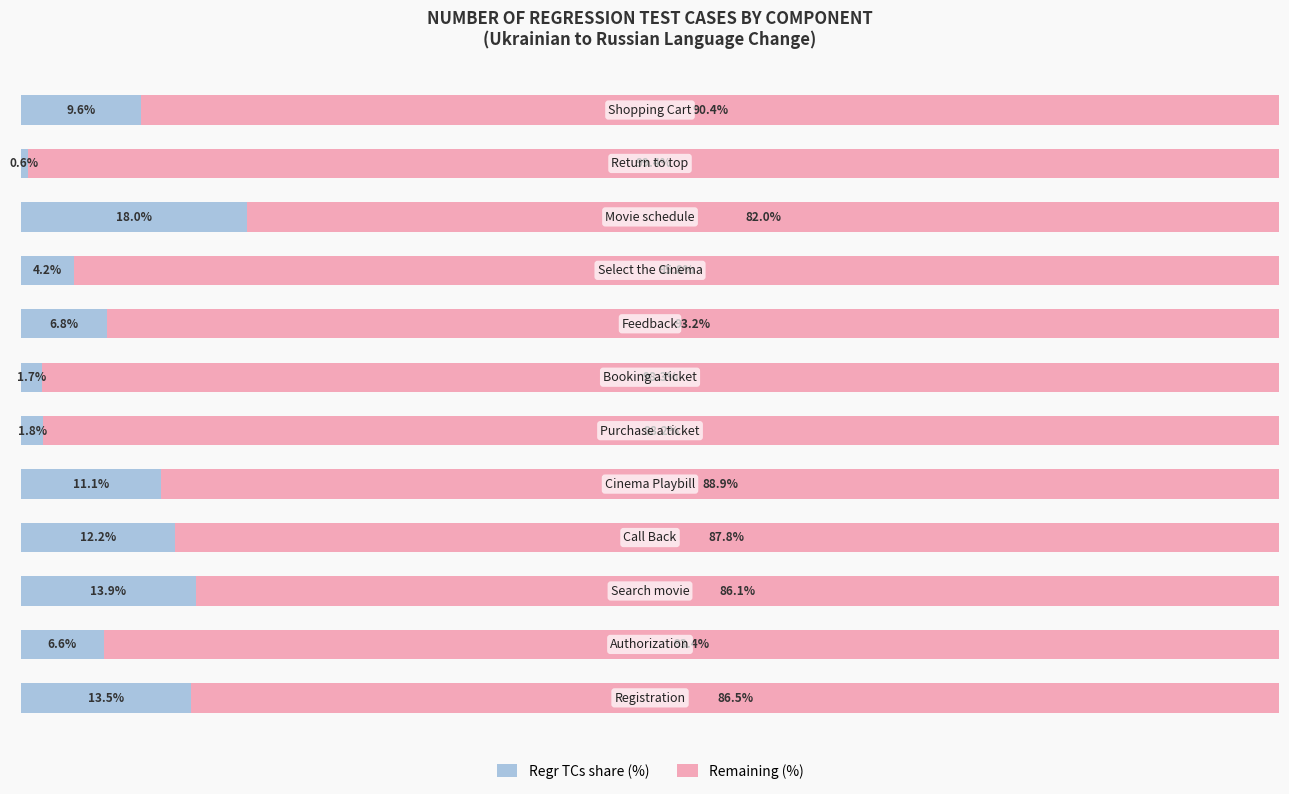

What are all the series names shown in the legend?

Regr TCs share (%), Remaining (%)